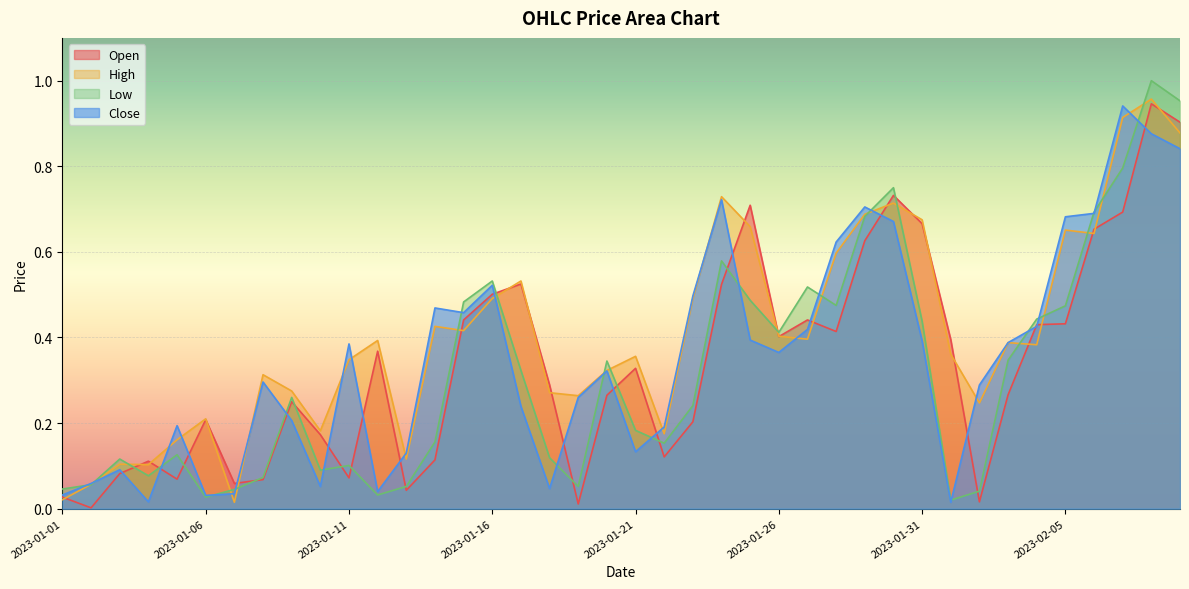

List the series in order of their overall mean, highest first.

High, Close, Open, Low